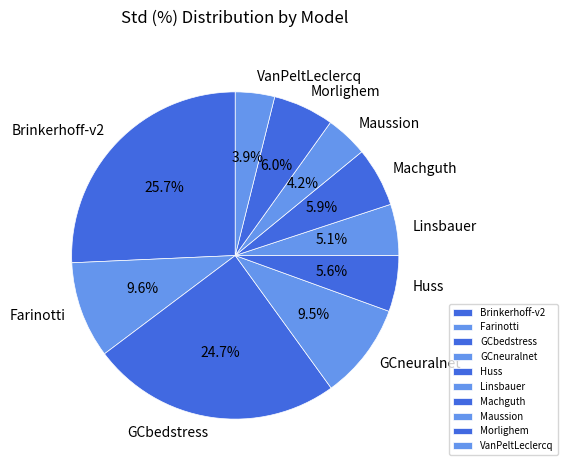

How many segments does this pie chart have?

10